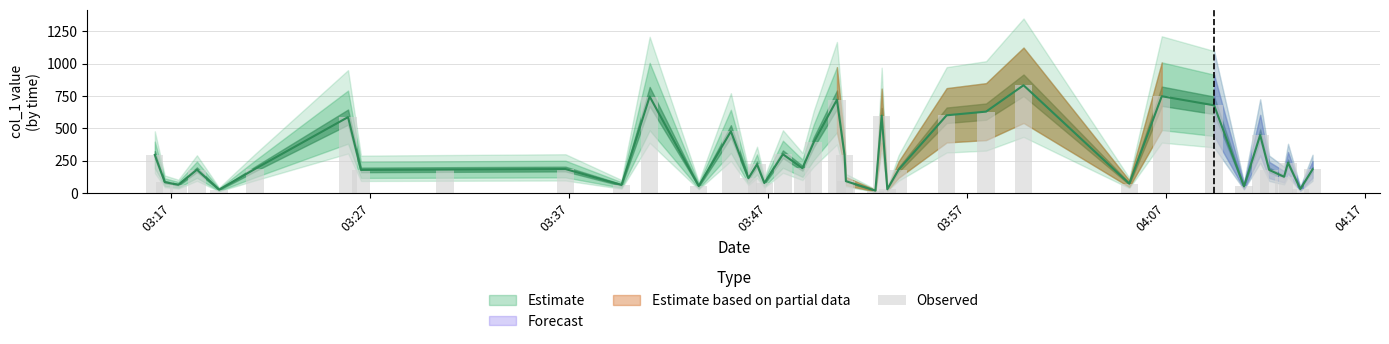

What is the label of the 39th bar from the right?

03:27